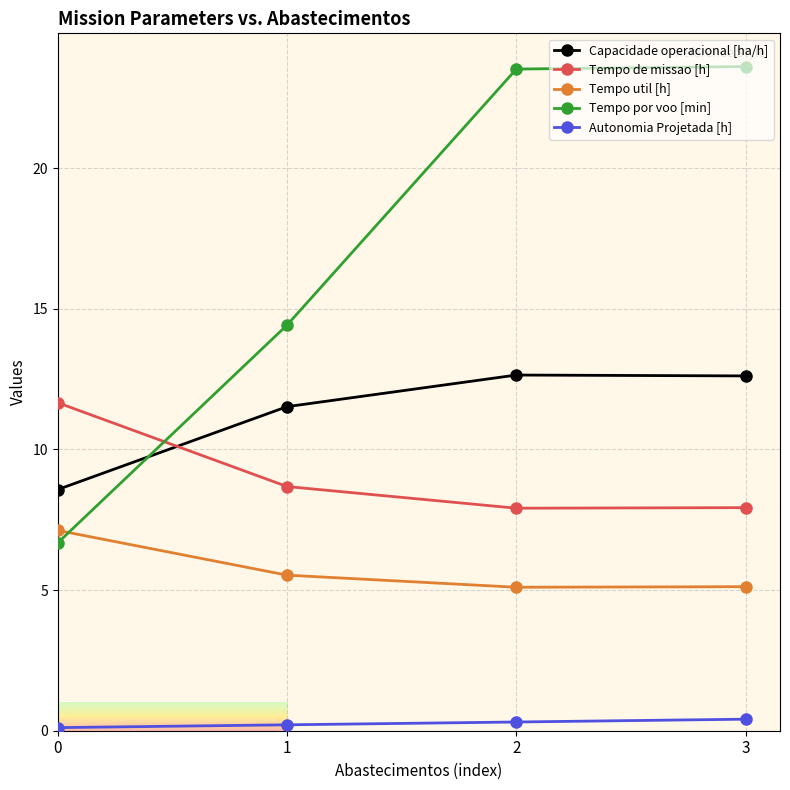

The value of Autonomia Projetada [h] at 3 is 0.4. True or false?

True